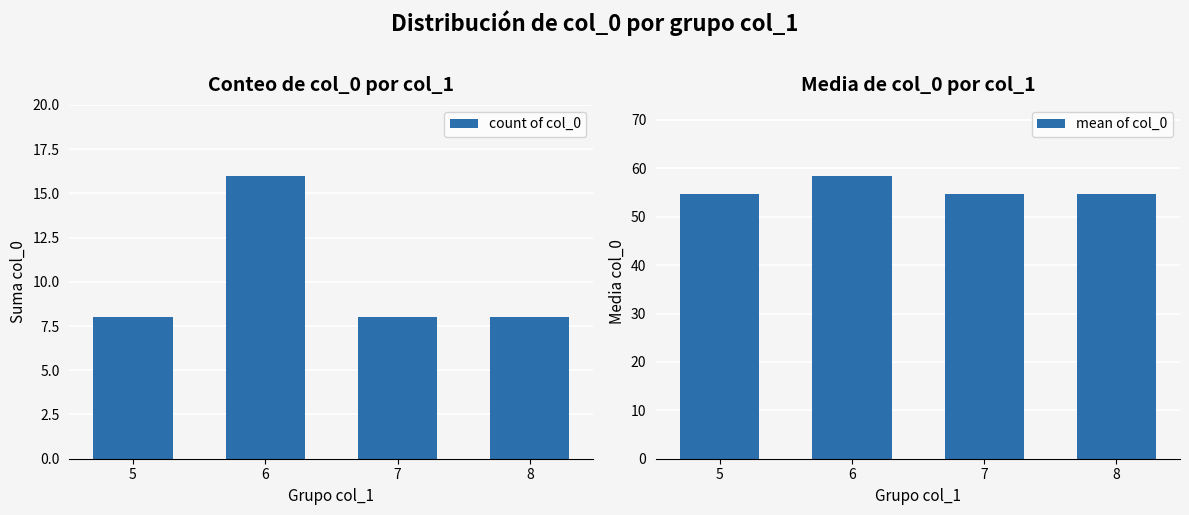

Is the value of mean of col_0 at 5 greater than the value of count of col_0 at 8?

Yes